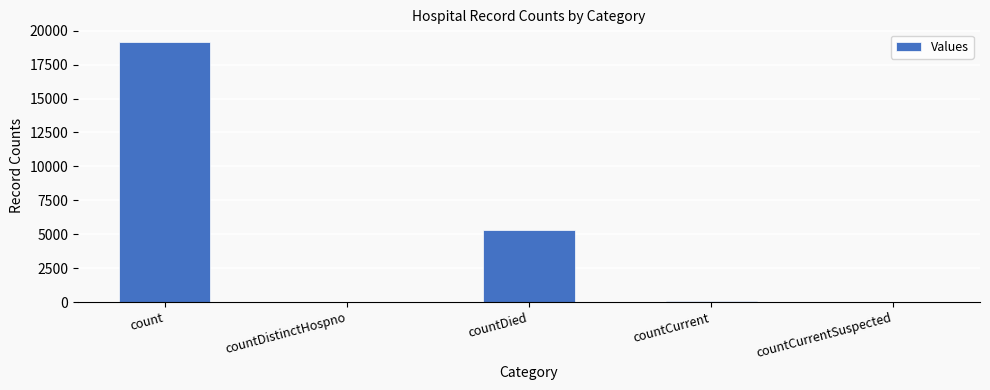

The value at count is 19143. True or false?

True